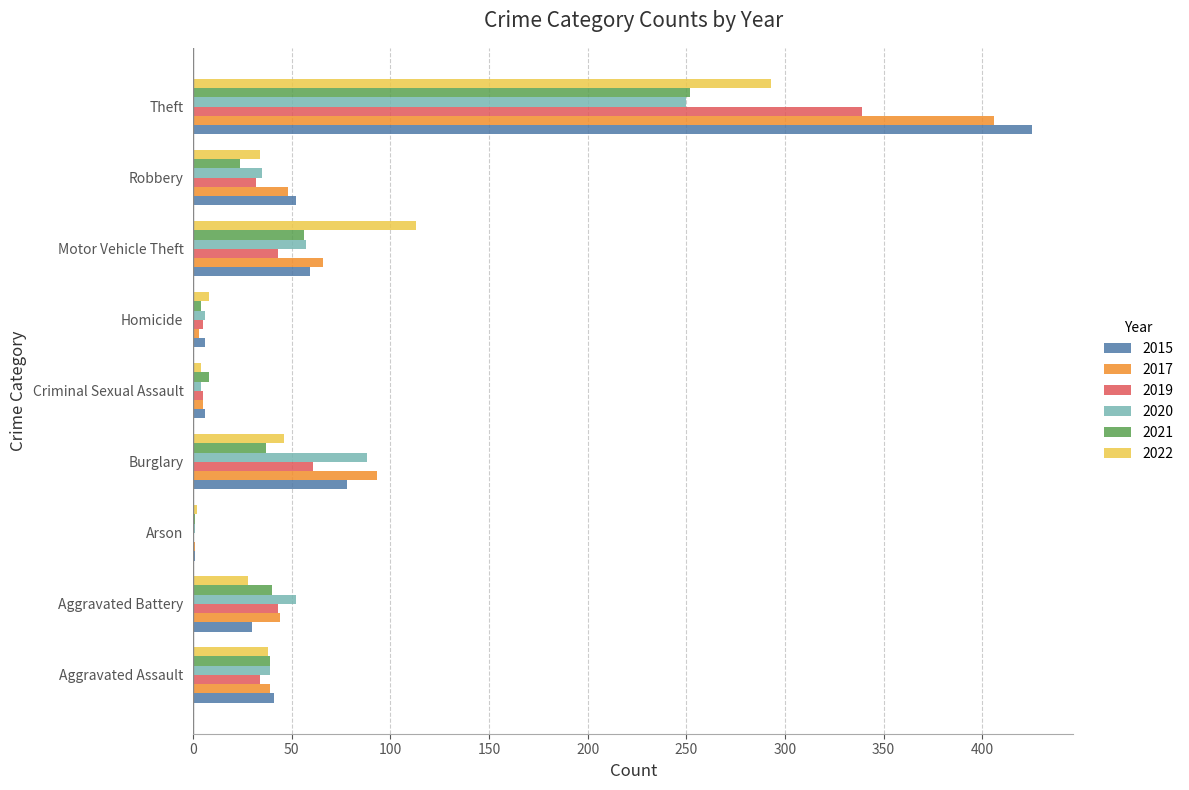

Where is 2015 nearest to the value 213?

Burglary